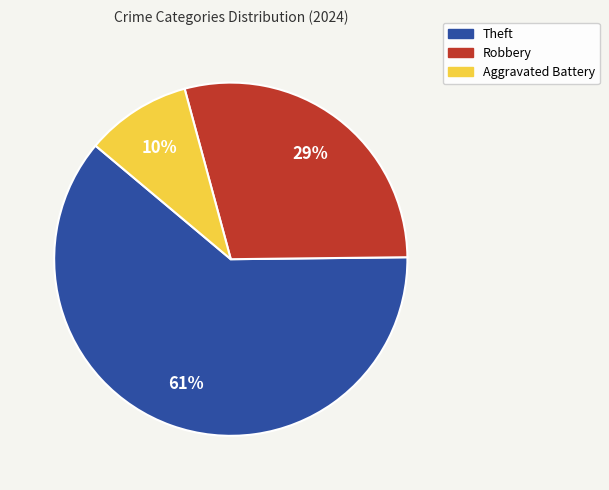

Is there any slice that represents more than half of the pie?

Yes